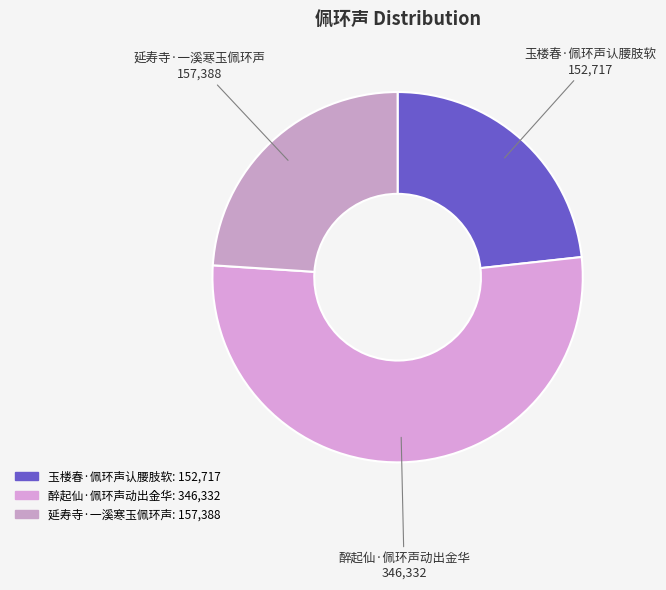

Which slice is the largest?

醉起仙·佩环声动出金华